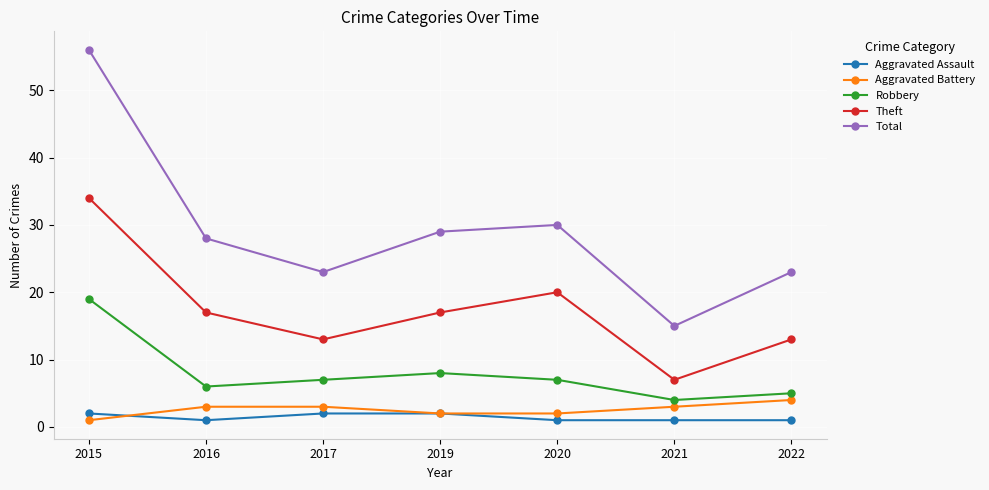

Reading right to left, list all the values displayed in this chart.

Aggravated Assault: 1	1	1	2	2	1	2
Aggravated Battery: 4	3	2	2	3	3	1
Robbery: 5	4	7	8	7	6	19
Theft: 13	7	20	17	13	17	34
Total: 23	15	30	29	23	28	56